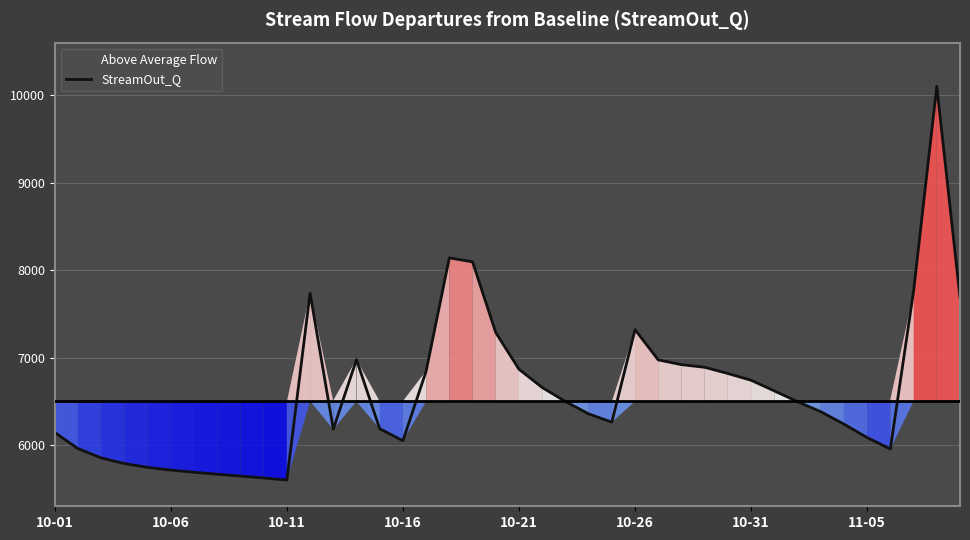

What is the smallest value displayed?

5599.5